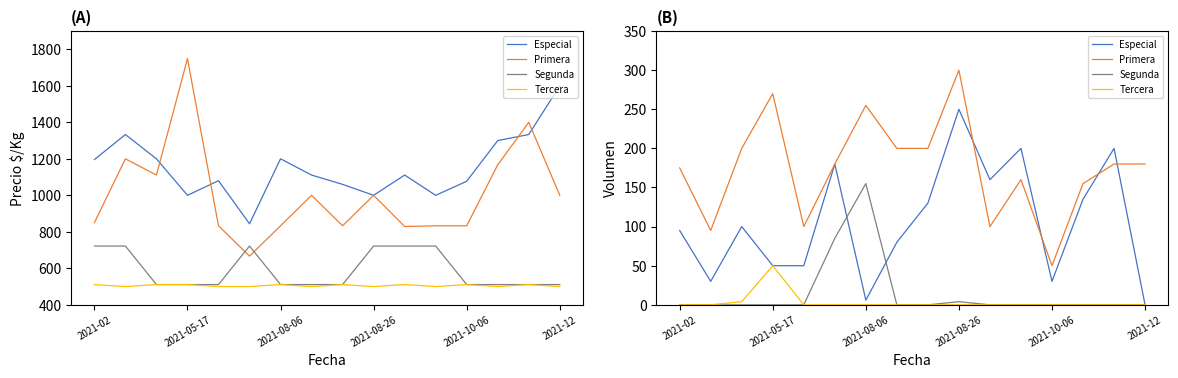

How many data points does each series have?

16